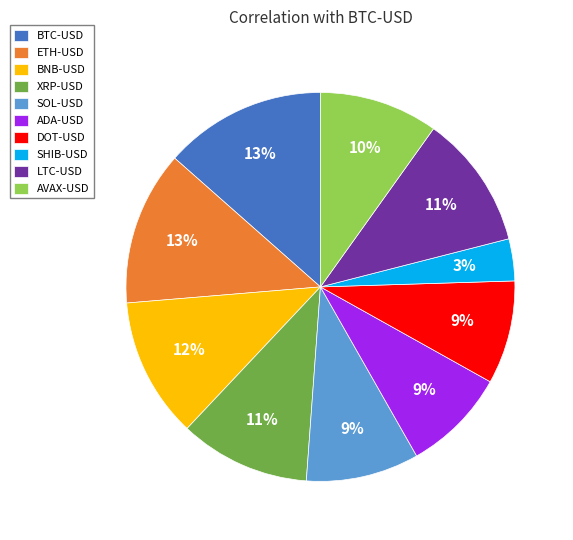

Count the number of slices in the pie.

10